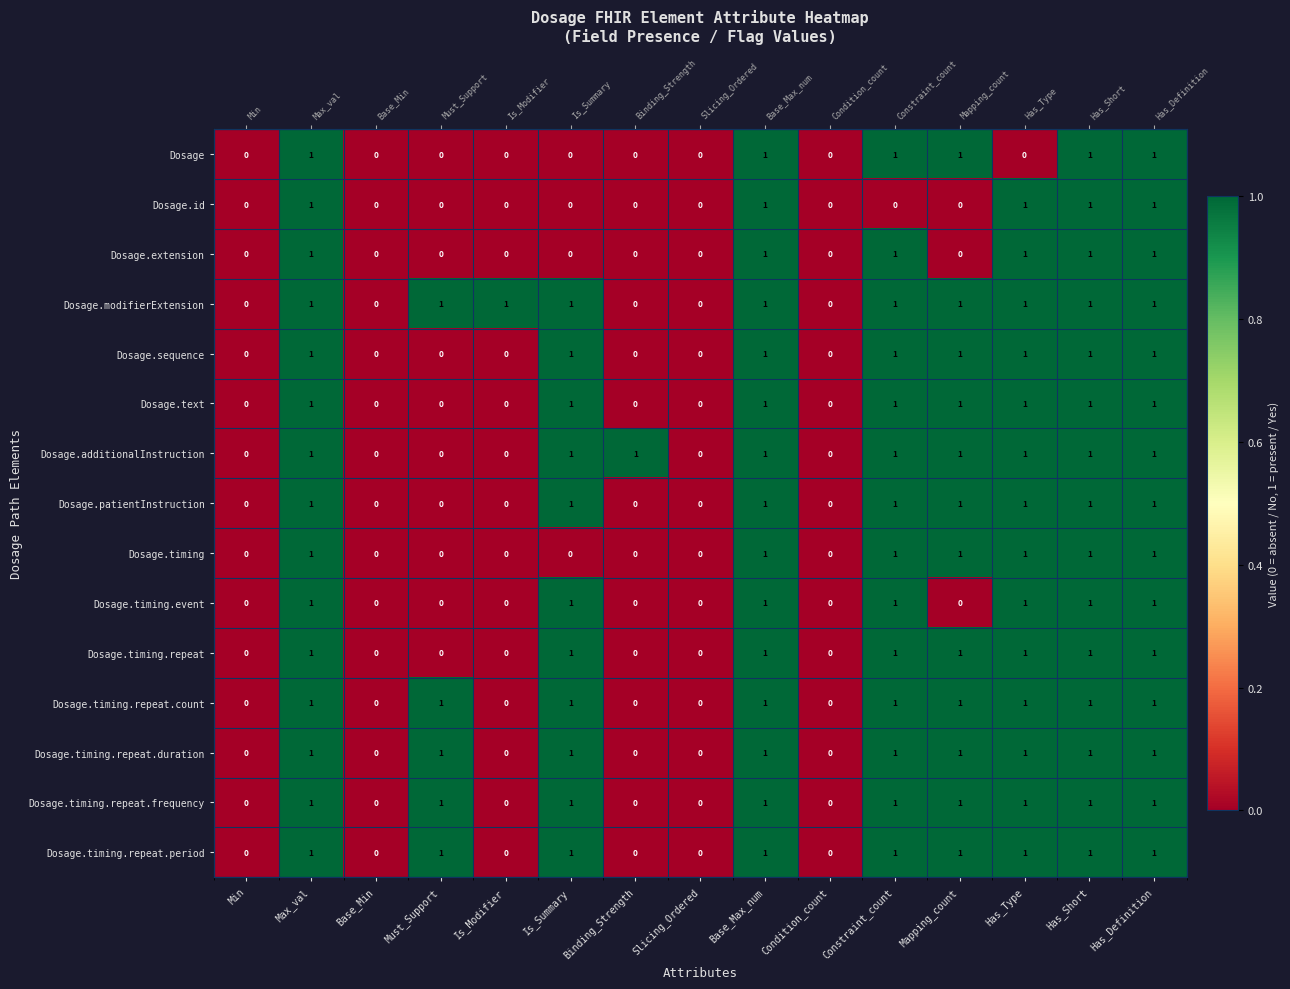

At which category is the sum across all series the highest?

Max_val